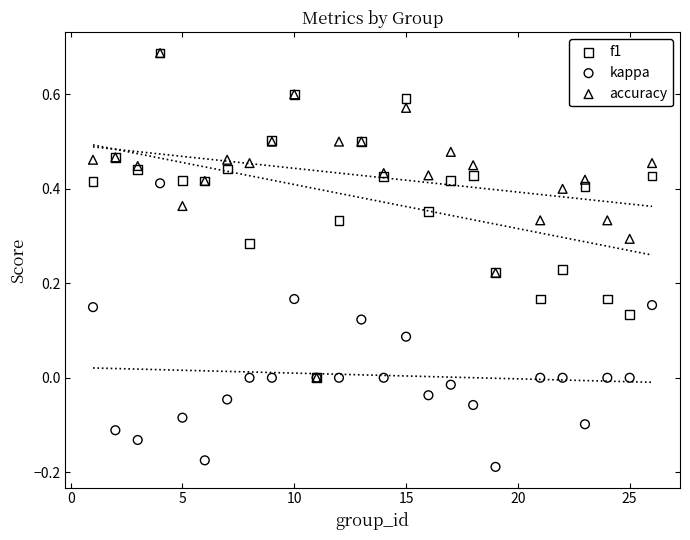

What are all the series names shown in the legend?

f1, kappa, accuracy